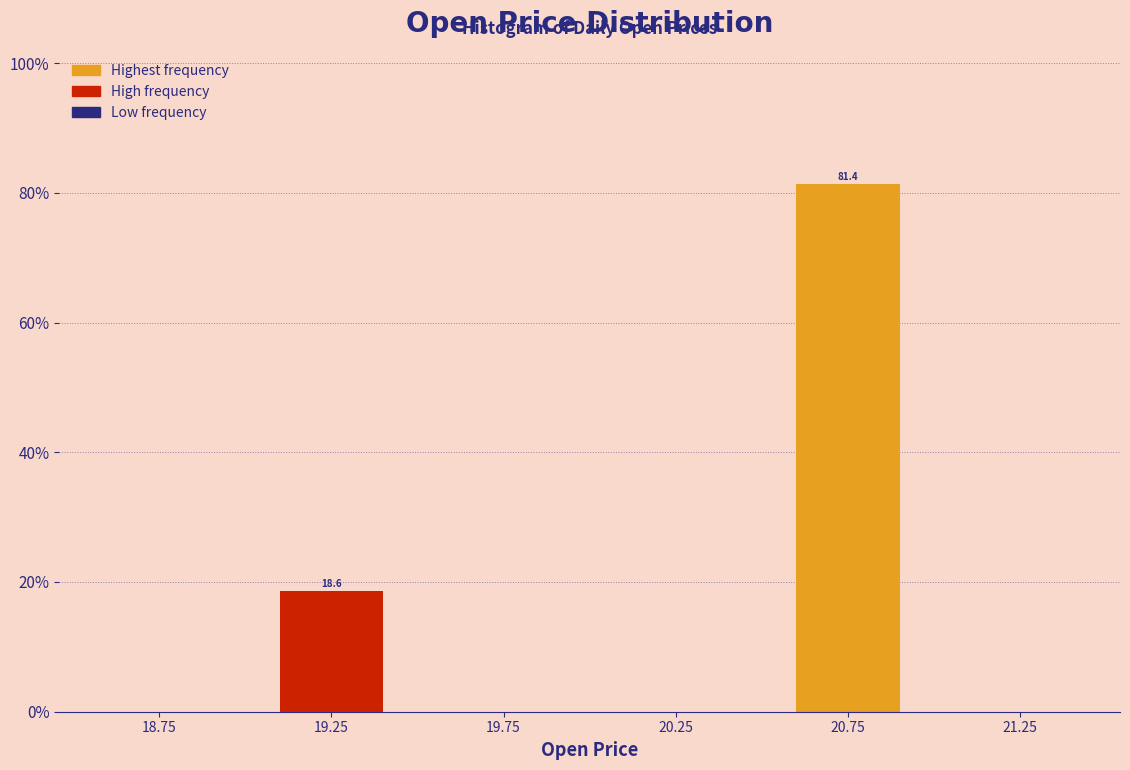

Which range on the x-axis has the tallest bar?

20.5 to 21.0